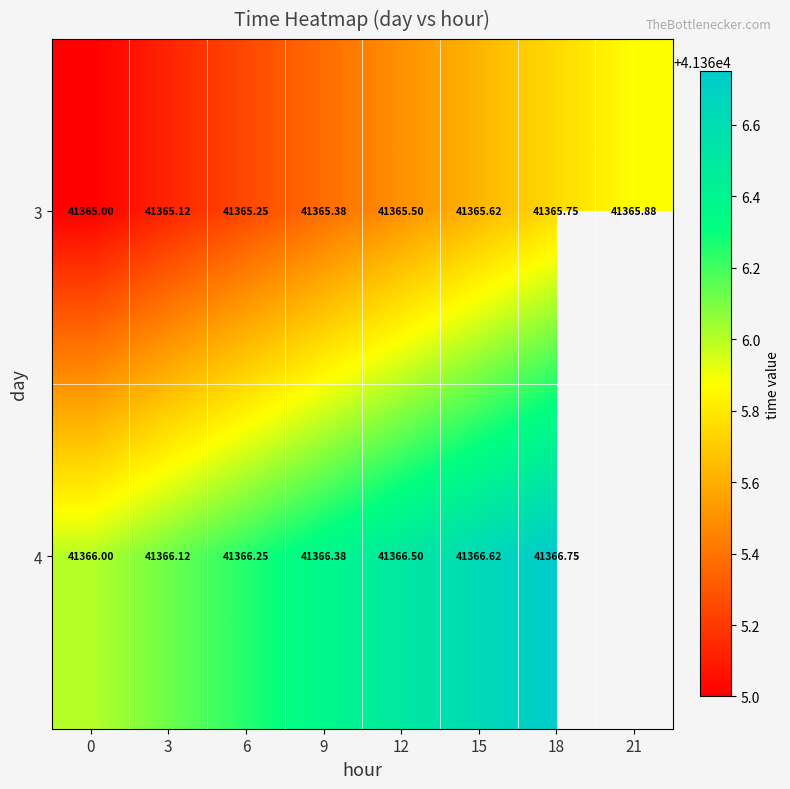

What is the greatest value displayed?

41366.8